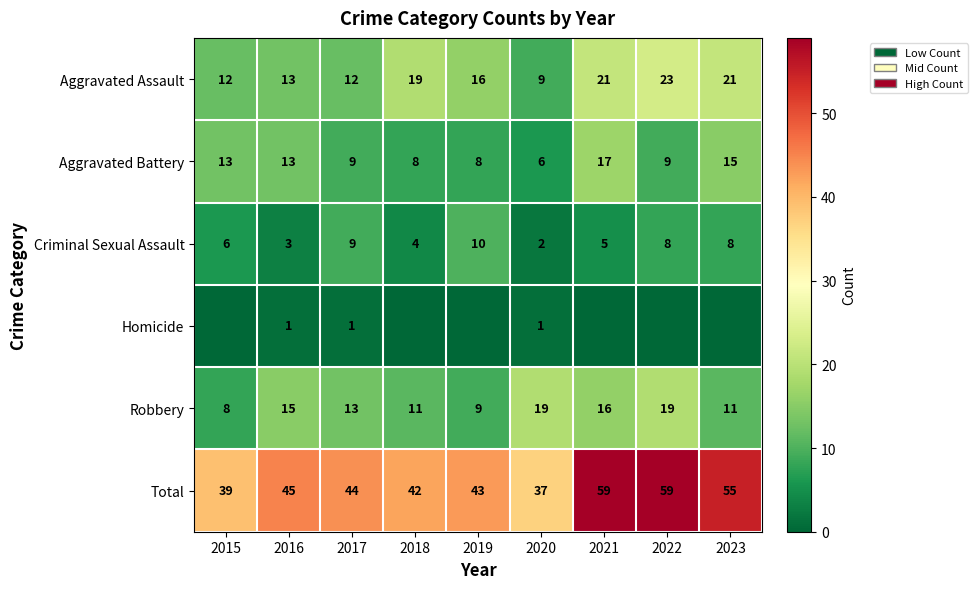

At how many categories does at least one series exceed 39?

7